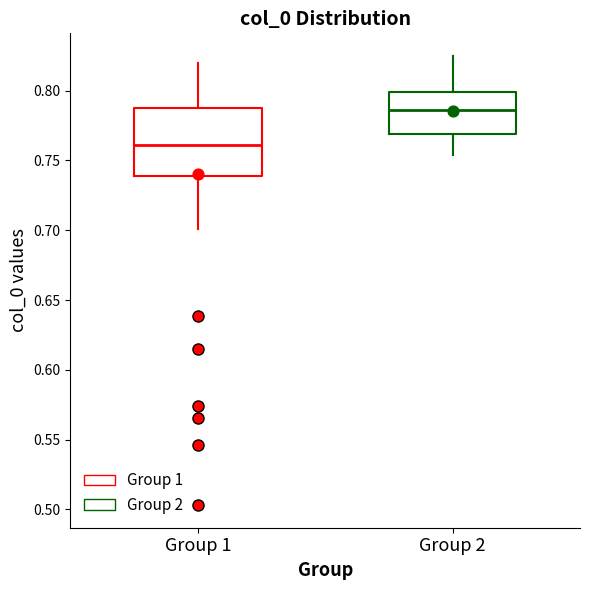

Comparing the boxes themselves (not the whiskers), which one is the tallest?

Group 1